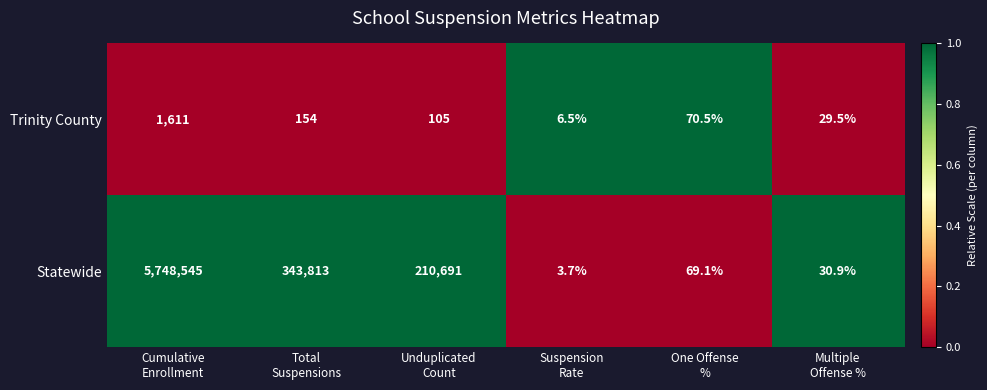

How many data points does each series have?

6